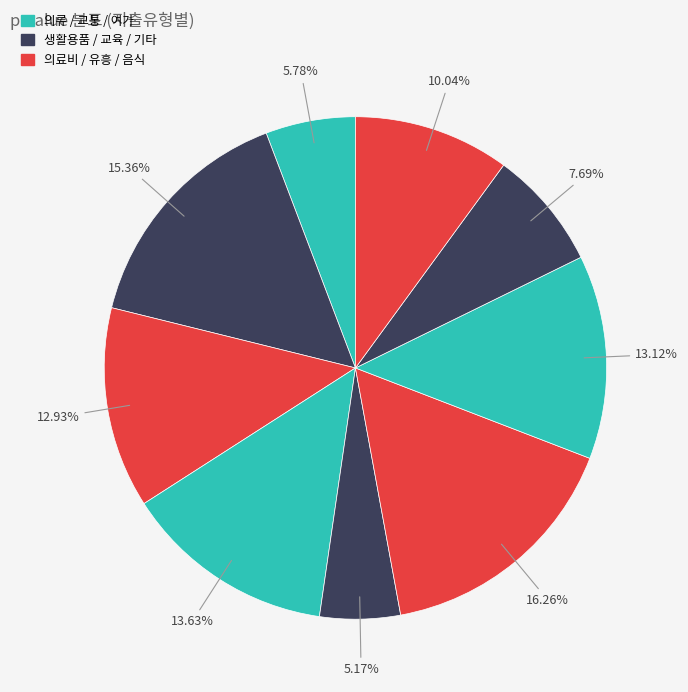

How many slices are in this pie chart?

9